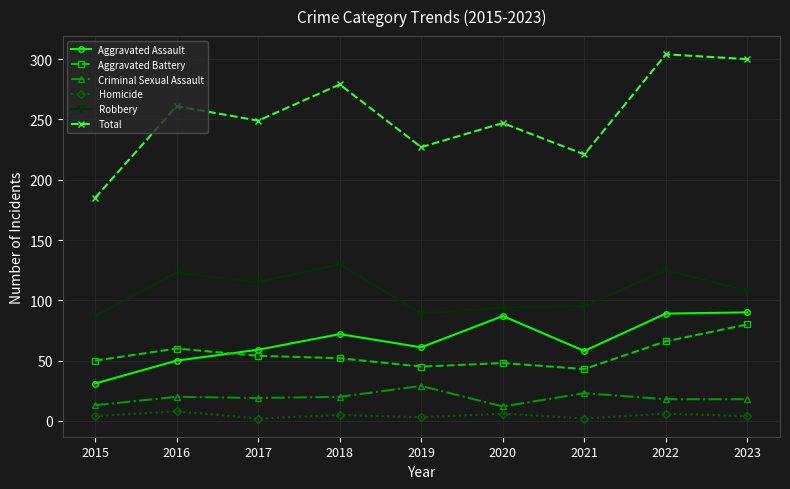

Between 2017 and 2021, which series saw the biggest shift?

Total